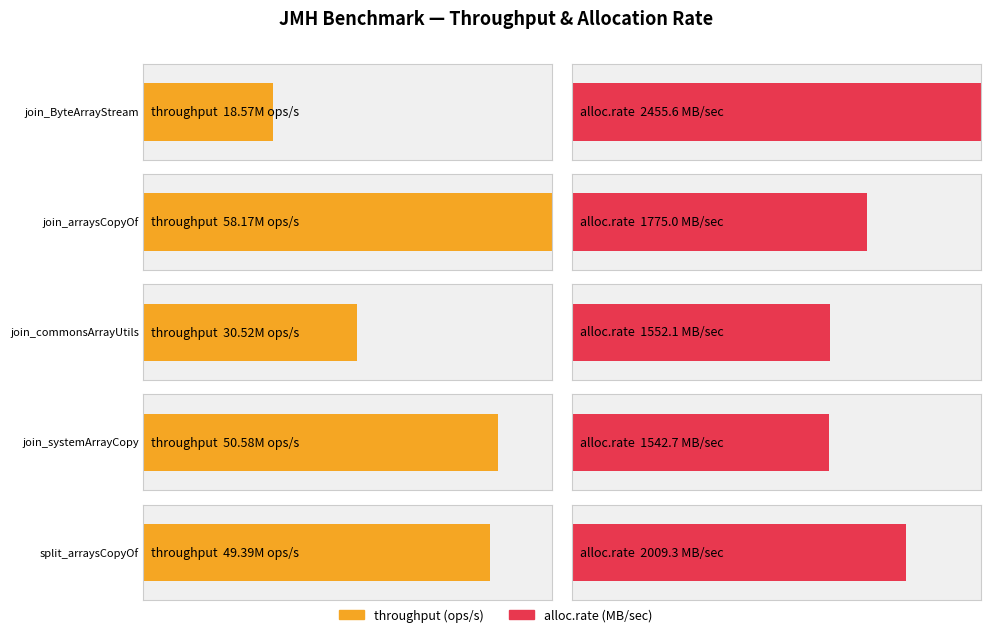

Reading left to right, what are all the values shown in this chart?

throughput: join_ByteArrayStream=18565976.7	join_arraysCopyOf=58165499.9	join_commonsArrayUtils=30516040.3	join_systemArrayCopy=50576451.4	split_arraysCopyOf=49391116.1
alloc.rate: join_ByteArrayStream=2455.6	join_arraysCopyOf=1775.0	join_commonsArrayUtils=1552.1	join_systemArrayCopy=1542.7	split_arraysCopyOf=2009.3